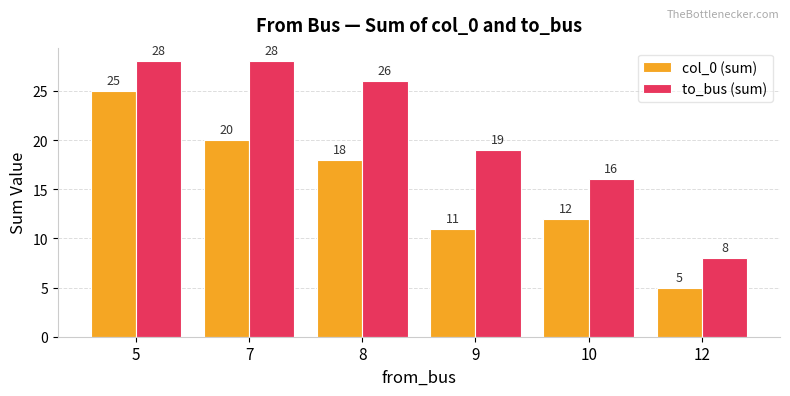

What is the difference between the highest and lowest values at 10?

4